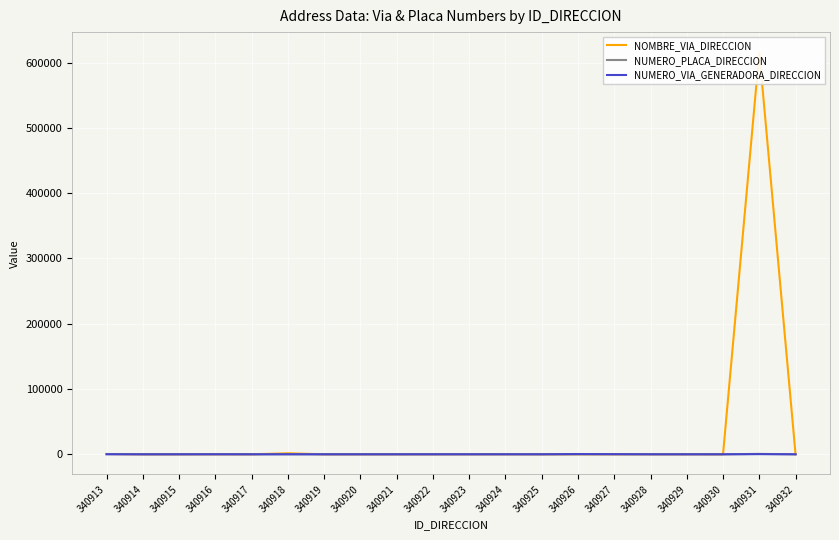

Which series changed the most between 340917 and 340925?

NUMERO_VIA_GENERADORA_DIRECCION